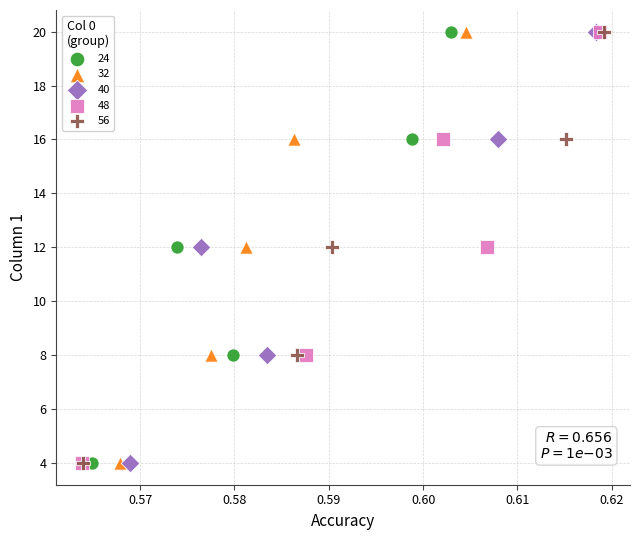

What are all the series names shown in the legend?

24, 32, 40, 48, 56